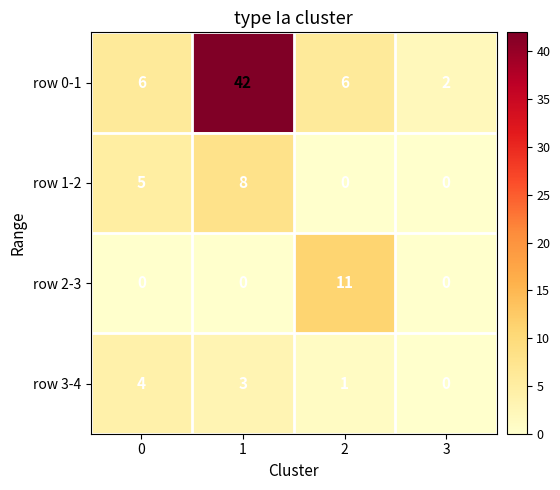

The value of row 0-1 at 2 is 1. True or false?

False